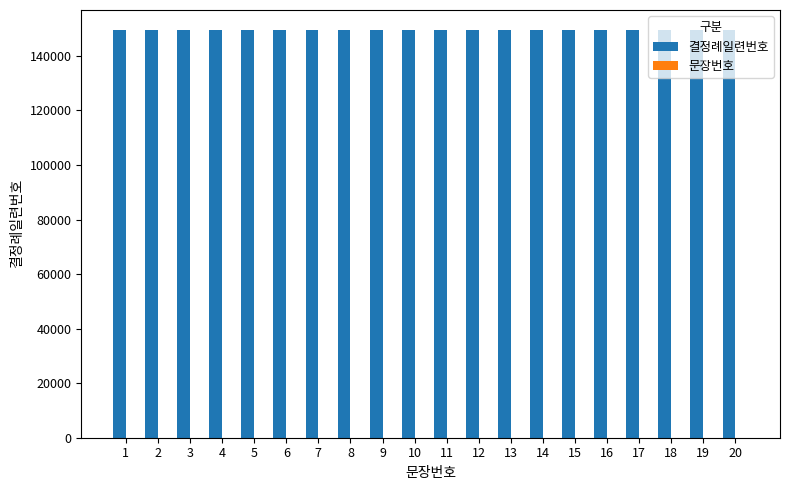

What is the maximum value for 결정례일련번호?

149353